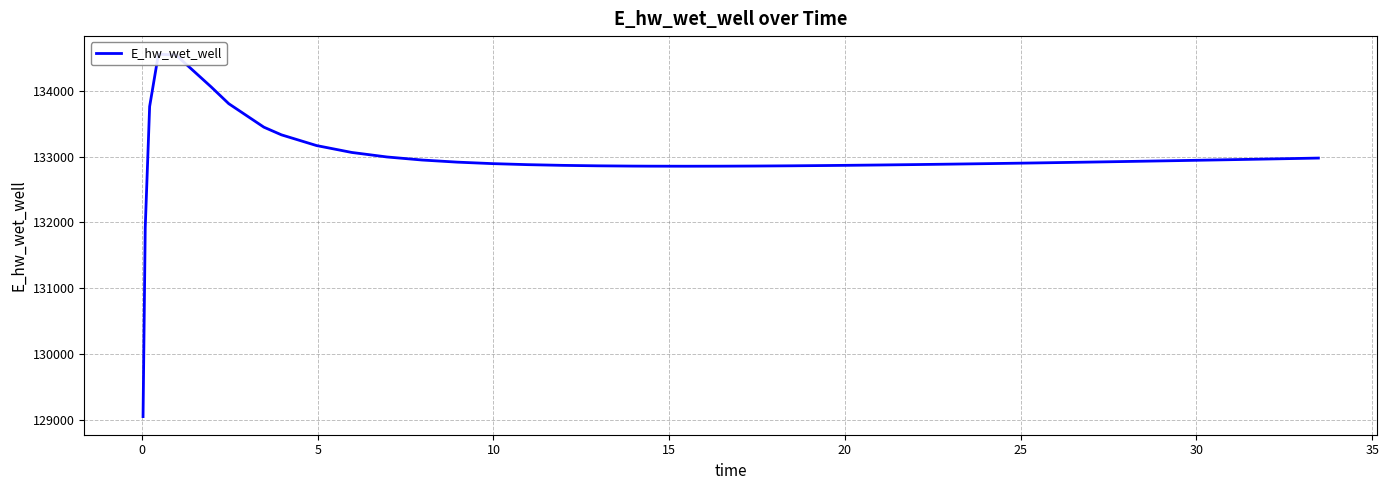

Count the number of values greater than 132913.

20